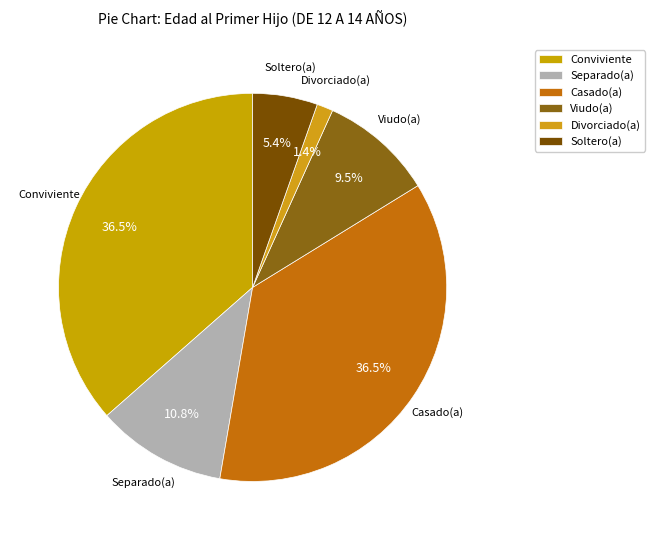

Which slice is the smallest?

Divorciado(a)